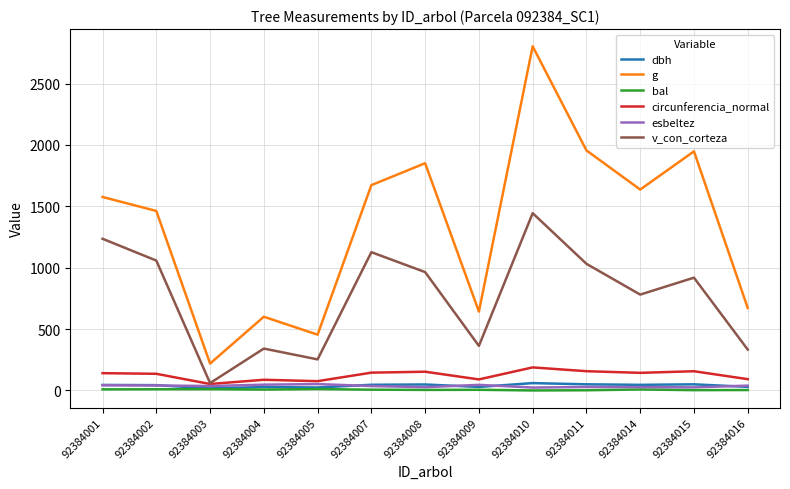

Which series changed the most between 92384015 and 92384016?

g